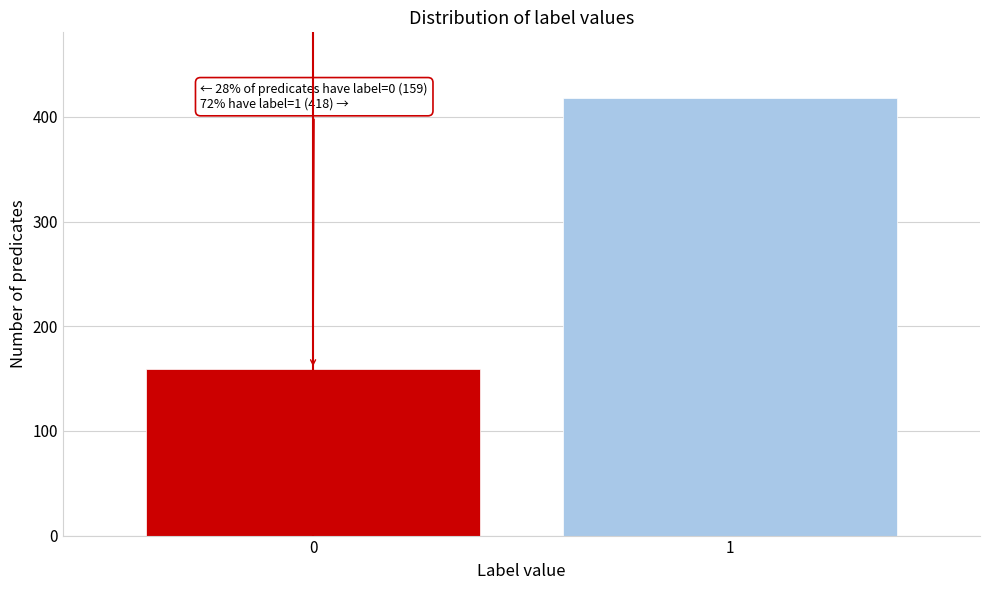

Reading right to left, extract all data points from this chart.

418	159